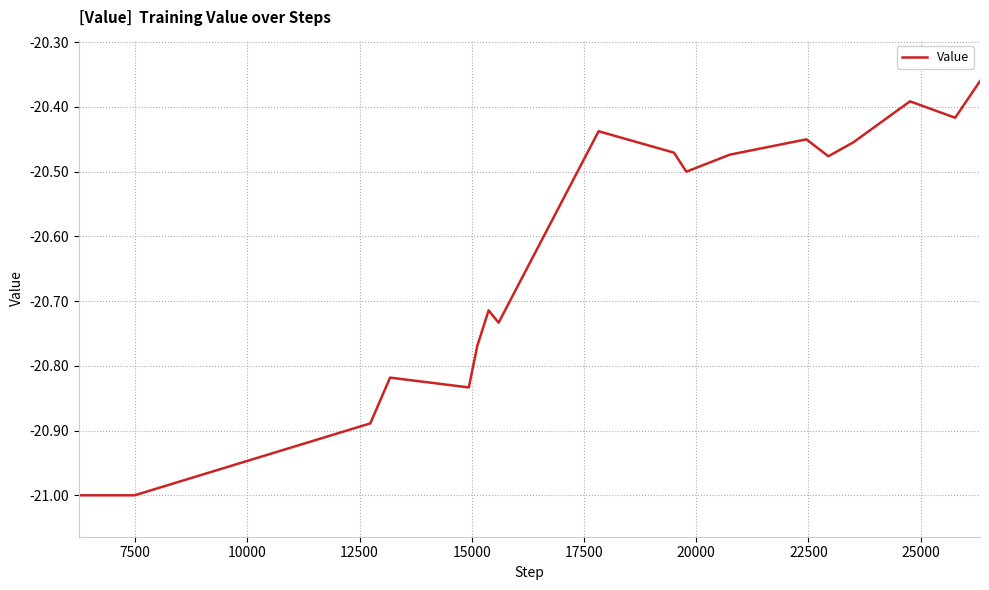

What is the minimum value shown in the chart?

-21.0